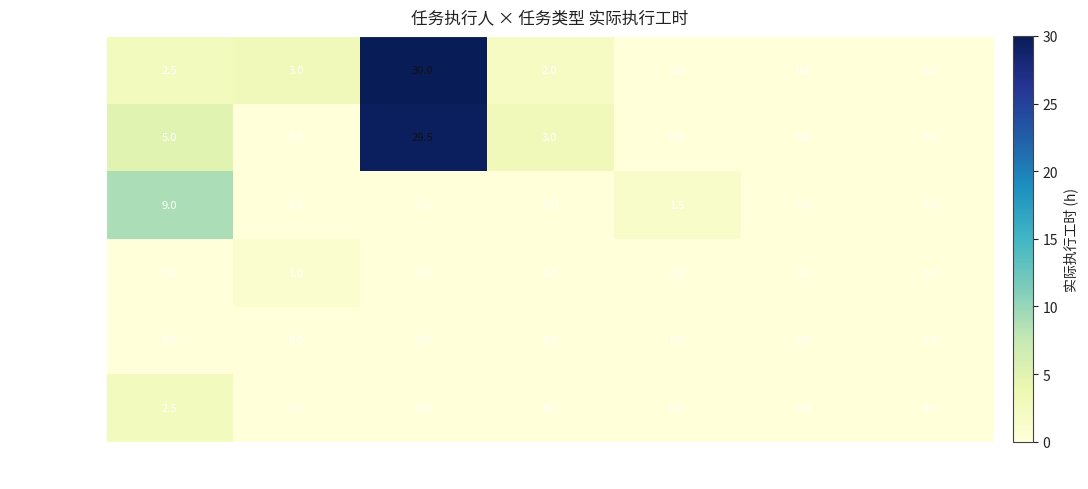

At which category is the sum across all series the highest?

开发